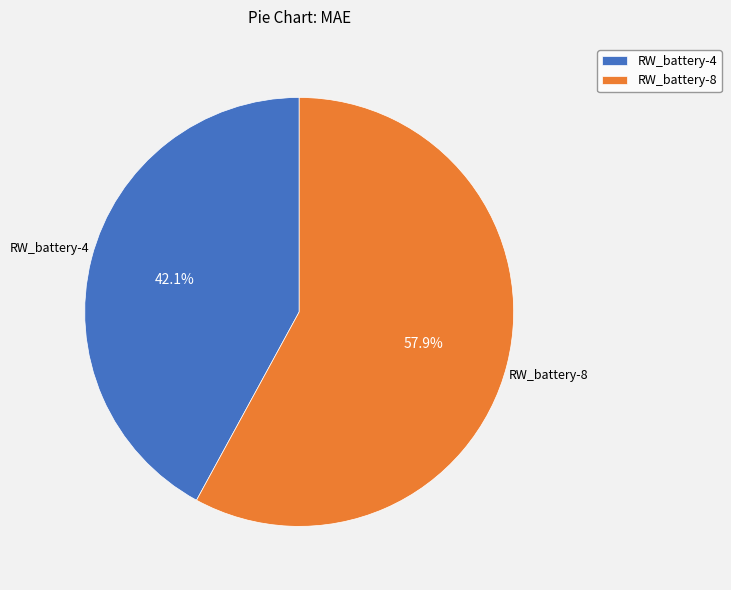

Is RW_battery-4 the majority of the pie?

No